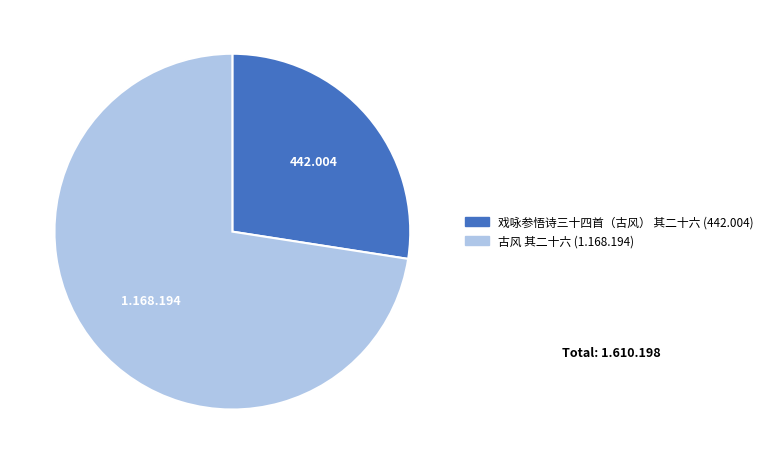

Rank the categories by value from lowest to highest.

戏咏参悟诗三十四首（古风） 其二十六, 古风 其二十六